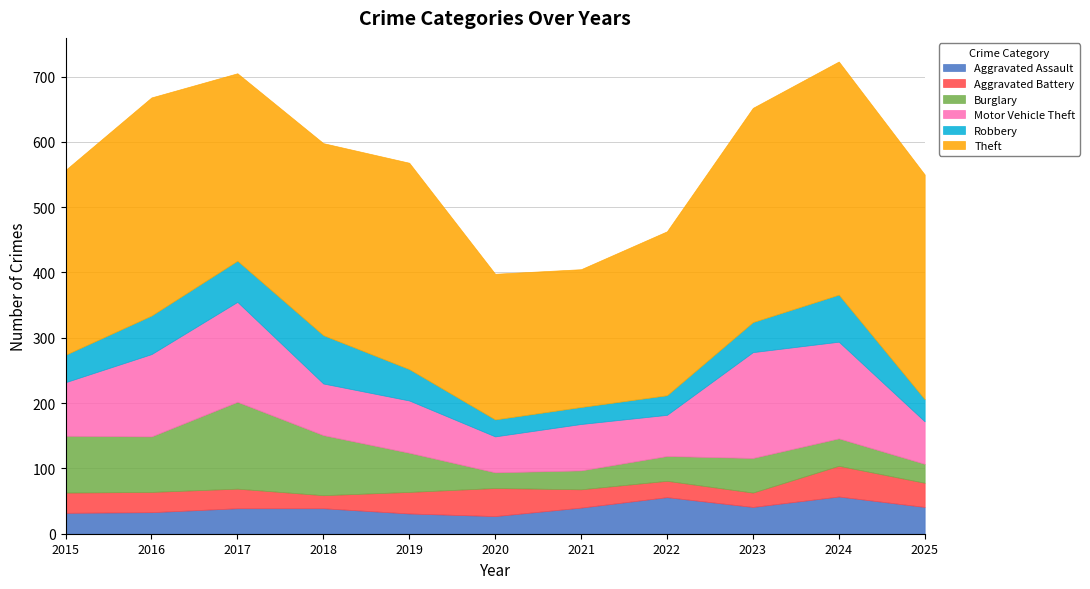

True or false: Aggravated Assault has more than 2 points higher than both neighbors.

False